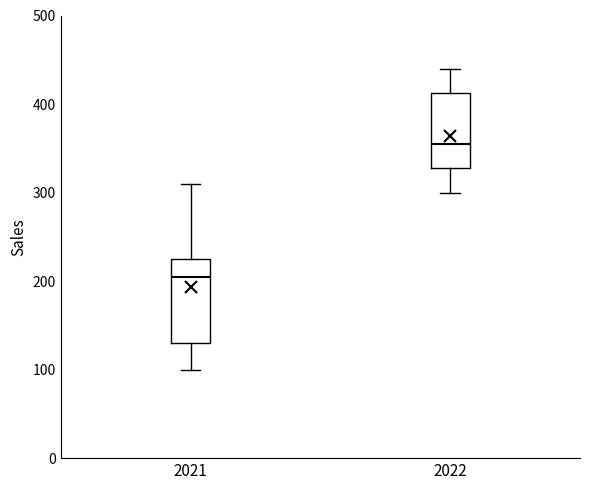

Comparing the boxes themselves (not the whiskers), which one is the tallest?

2021